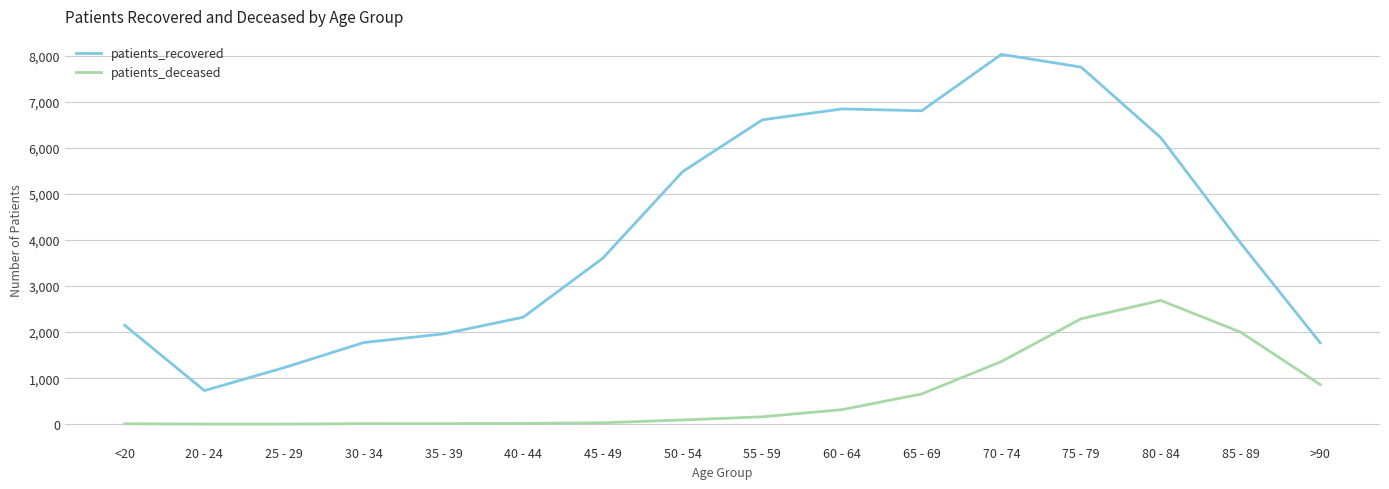

Is the value of patients_recovered at 80 - 84 greater than the value of patients_deceased at <20?

Yes